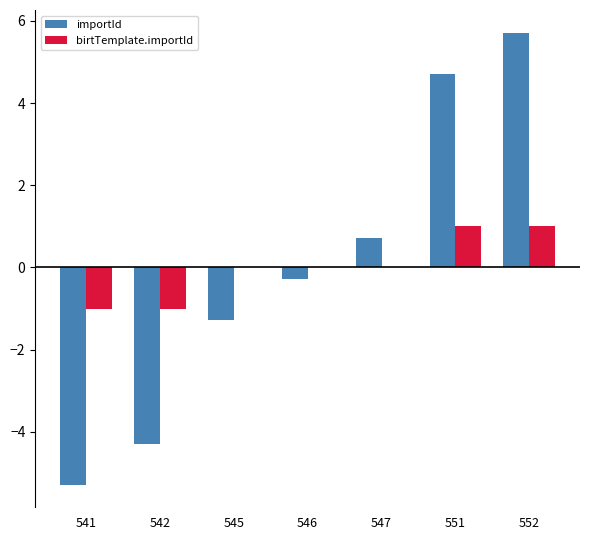

Which label corresponds to the largest value in the chart?

552